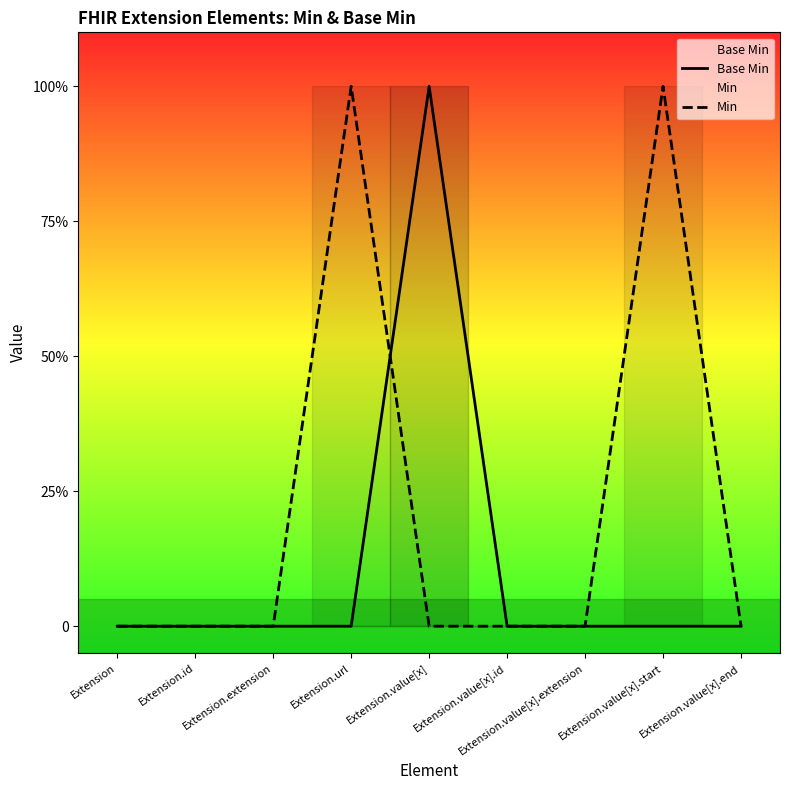

What are all the series names shown in the legend?

Base Min, Min